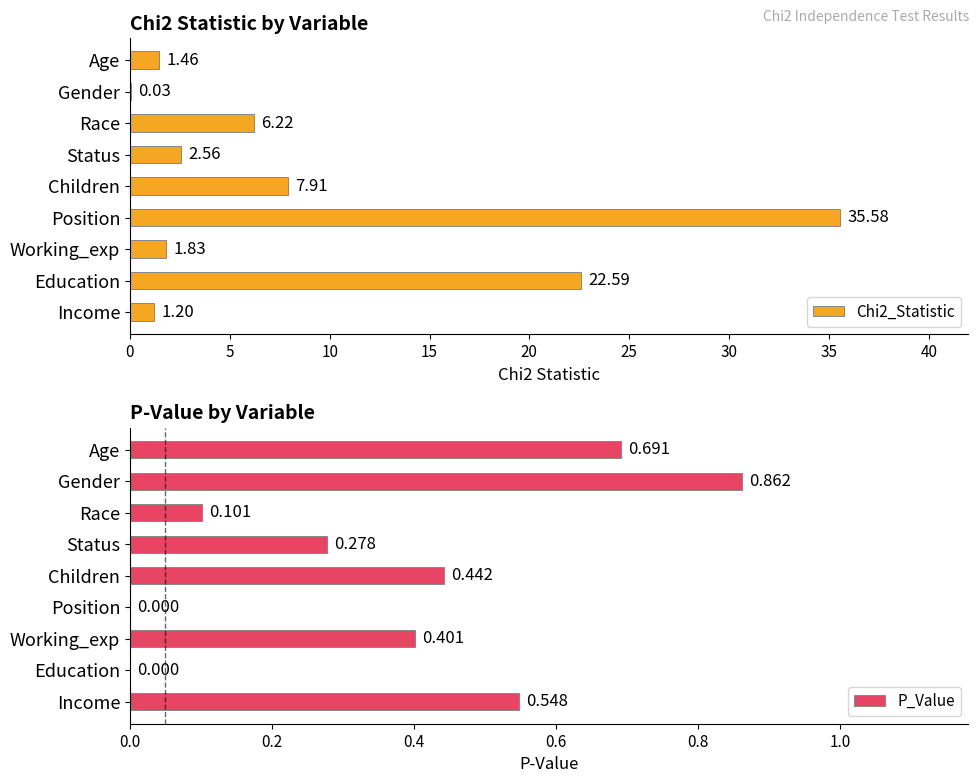

What is the value of the Chi2_Statistic bar at the 4th from the left?

2.6